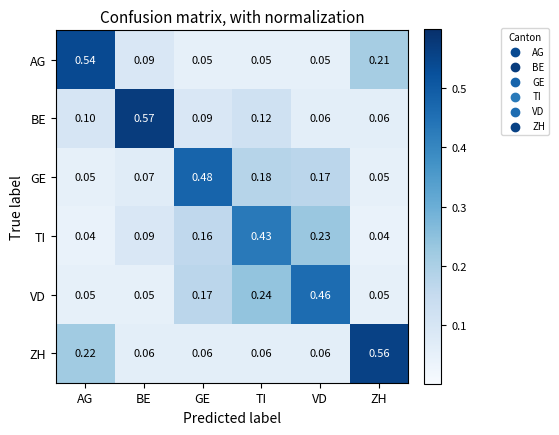

Which category has the highest value in the GE series?

GE